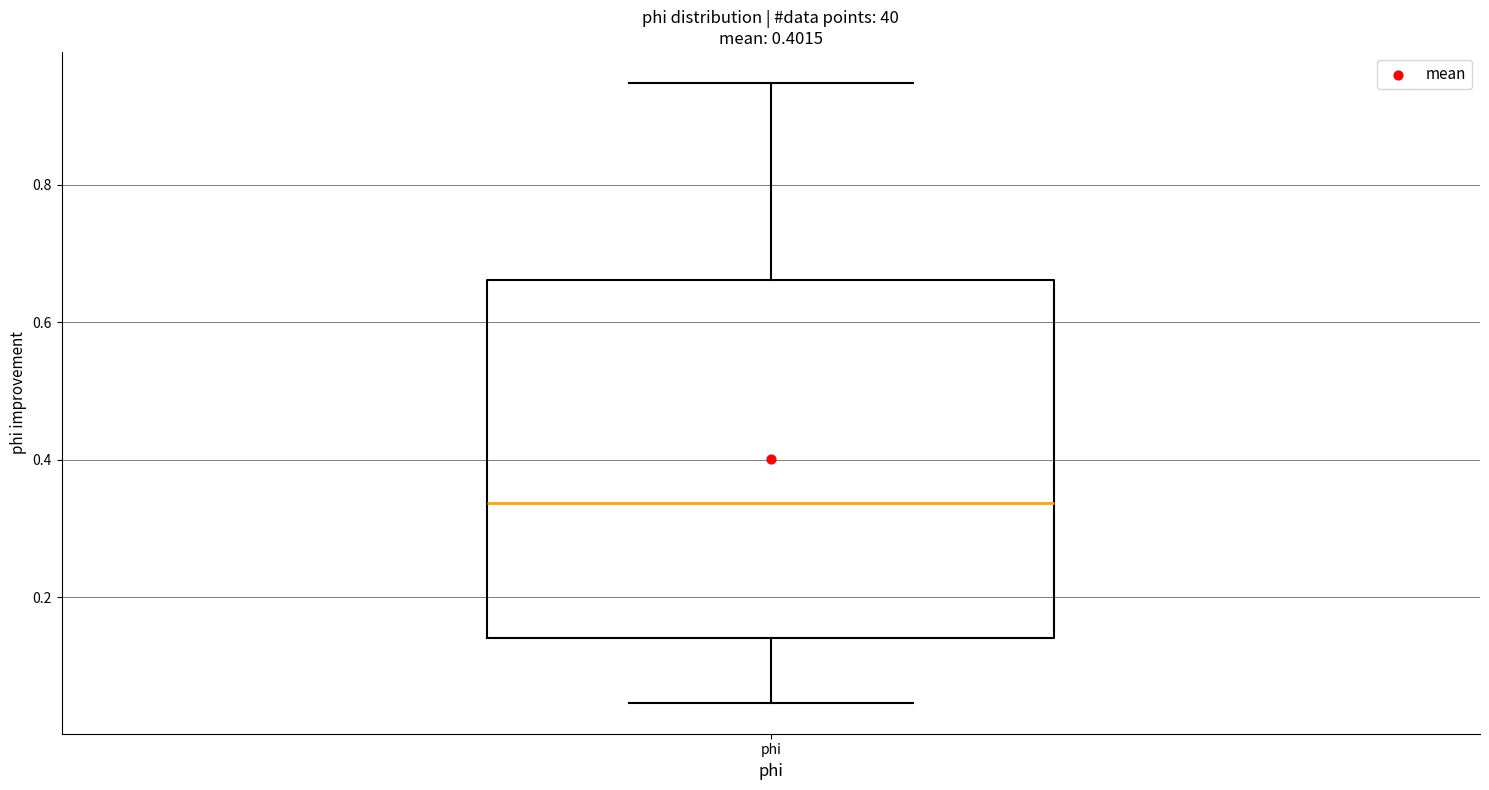

Read this box plot against the y-axis: the position of the median line, the range covered by the box, and the ends of both whiskers. The values are not printed on the chart, so give them approximately, as read against the axis.

median 0.34, box 0.14 to 0.66, whiskers 0.04 to 0.94